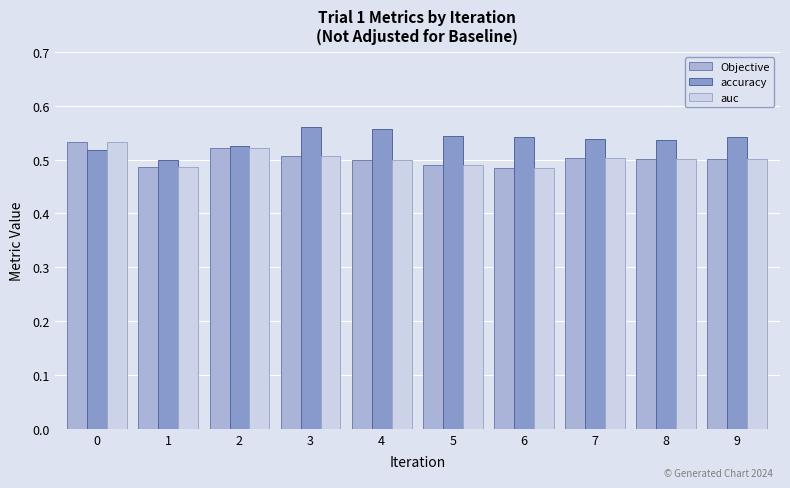

True or false: accuracy has a value of 0.8 at 7.

False